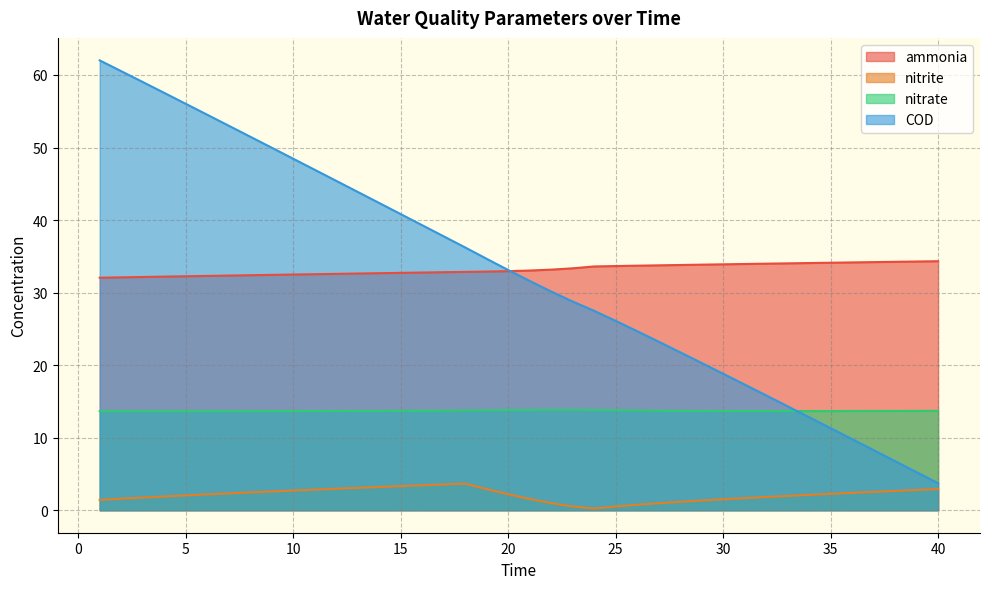

Where is nitrate nearest to the value 13?

5